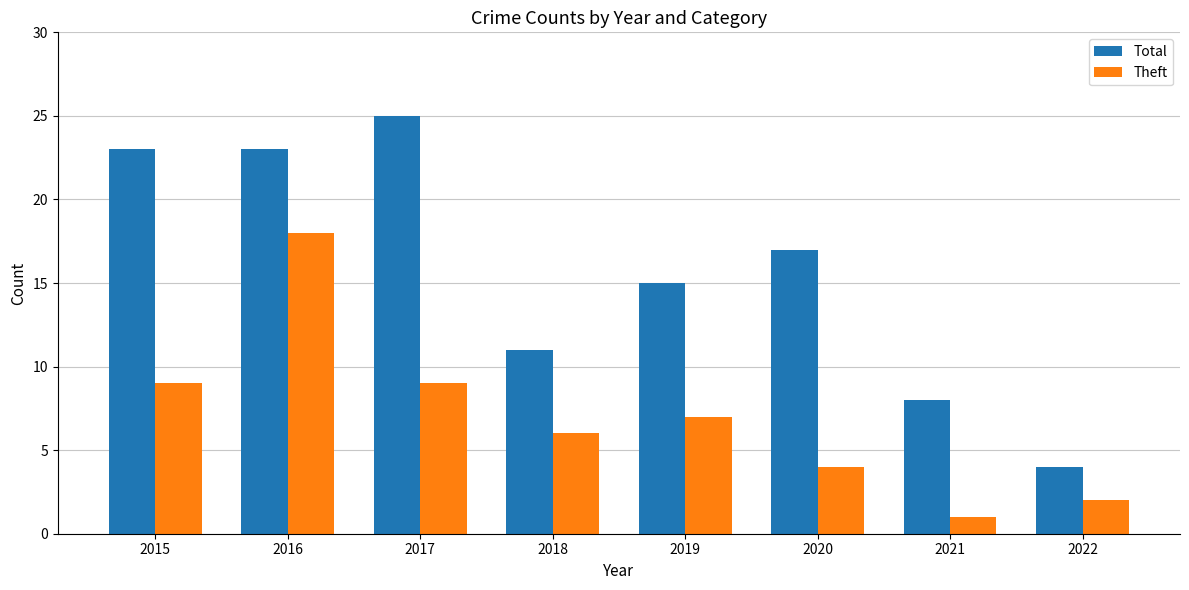

What is the sum of the Total values at 2022 and 2020?

21